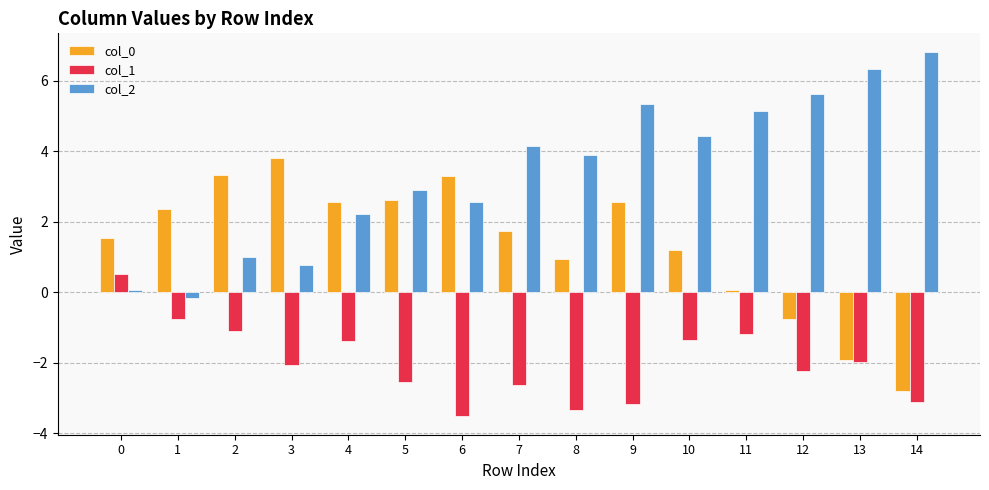

What is the spread (max minus min) of values at 6?

6.8